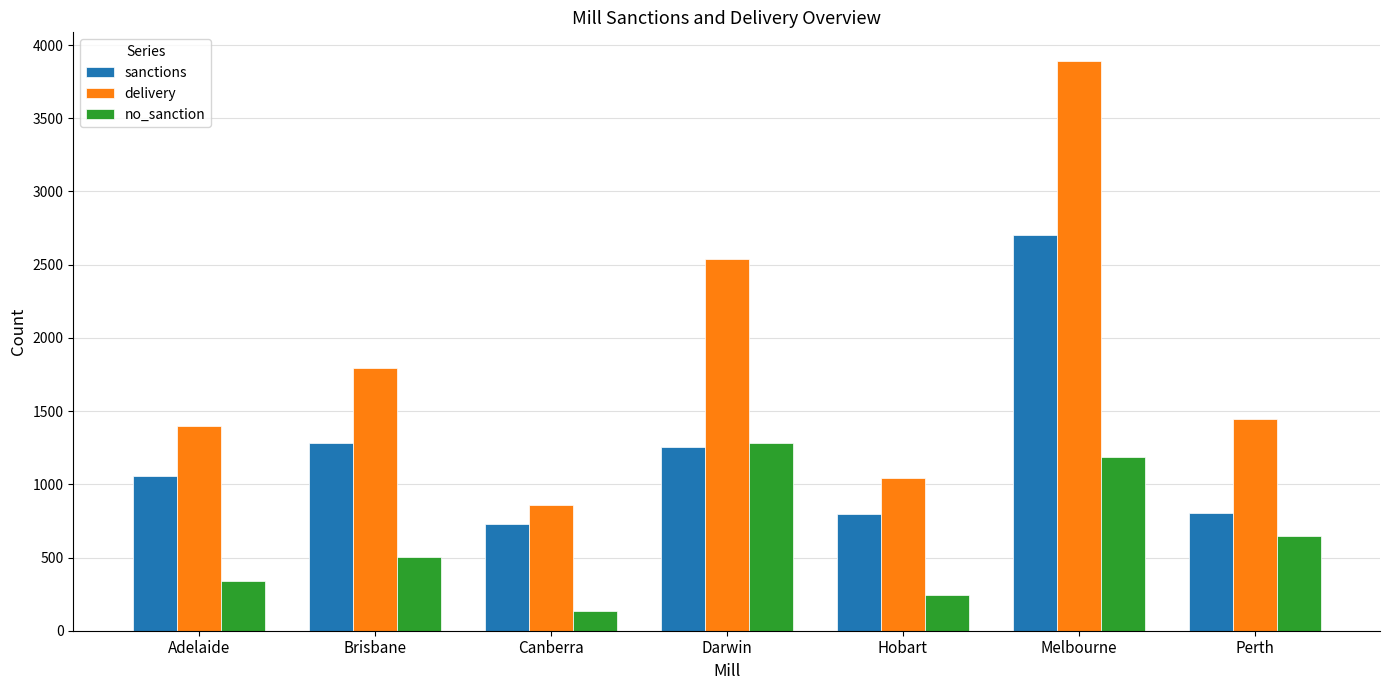

What is the difference between the second highest and minimum values in the sanctions series?

556